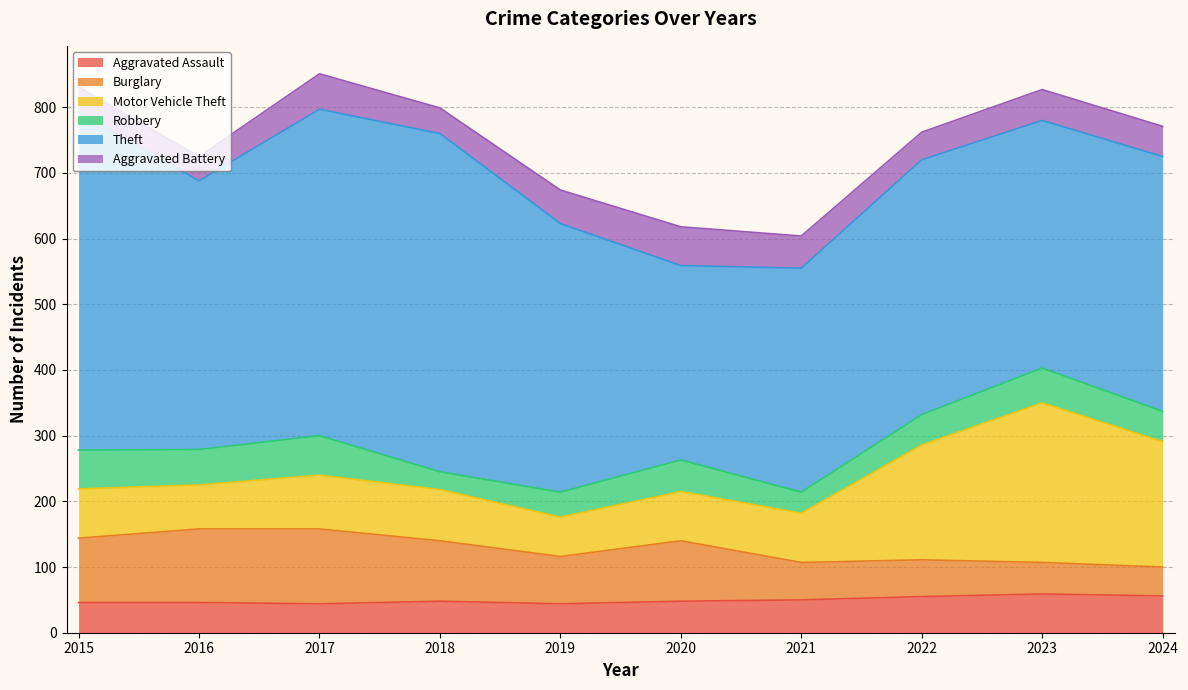

How many interior local valleys does the Aggravated Assault series have?

2